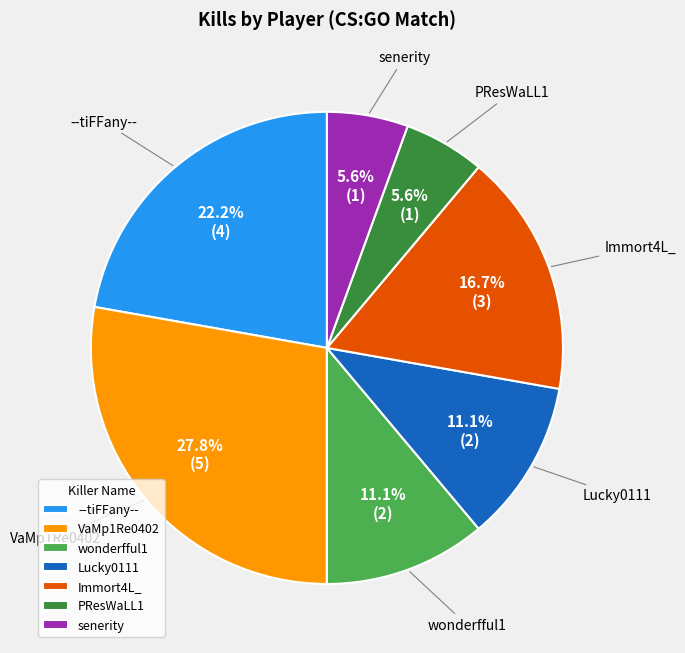

Is there a majority slice in this chart?

No